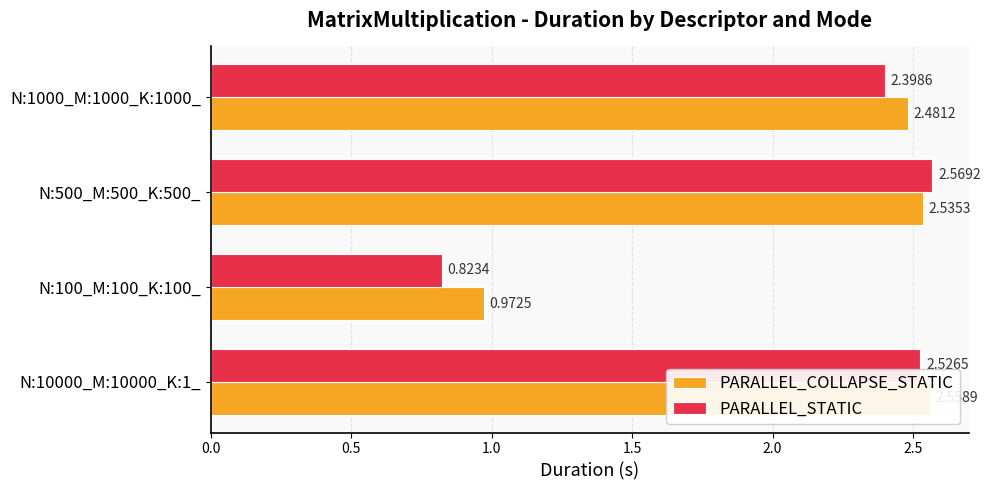

Are the bars grouped side by side (vs. stacked)?

Yes